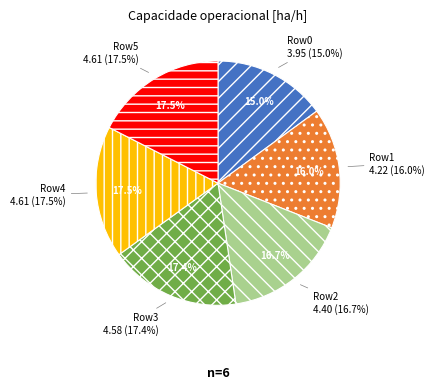

How many segments does this pie chart have?

6